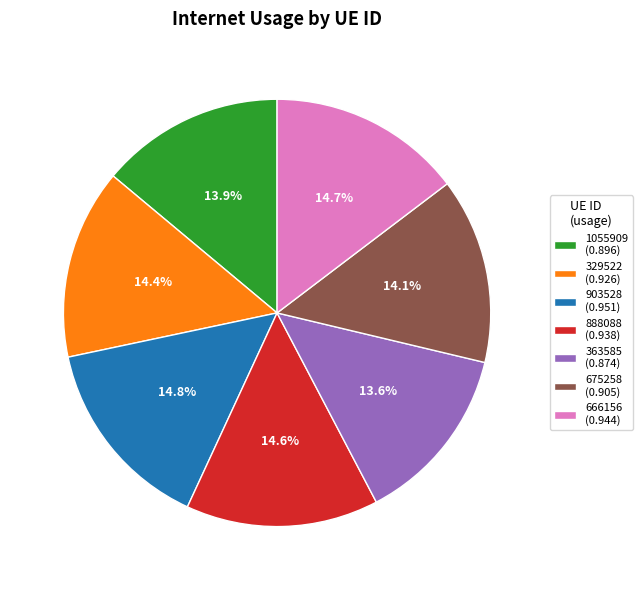

Does any single category account for the majority?

No